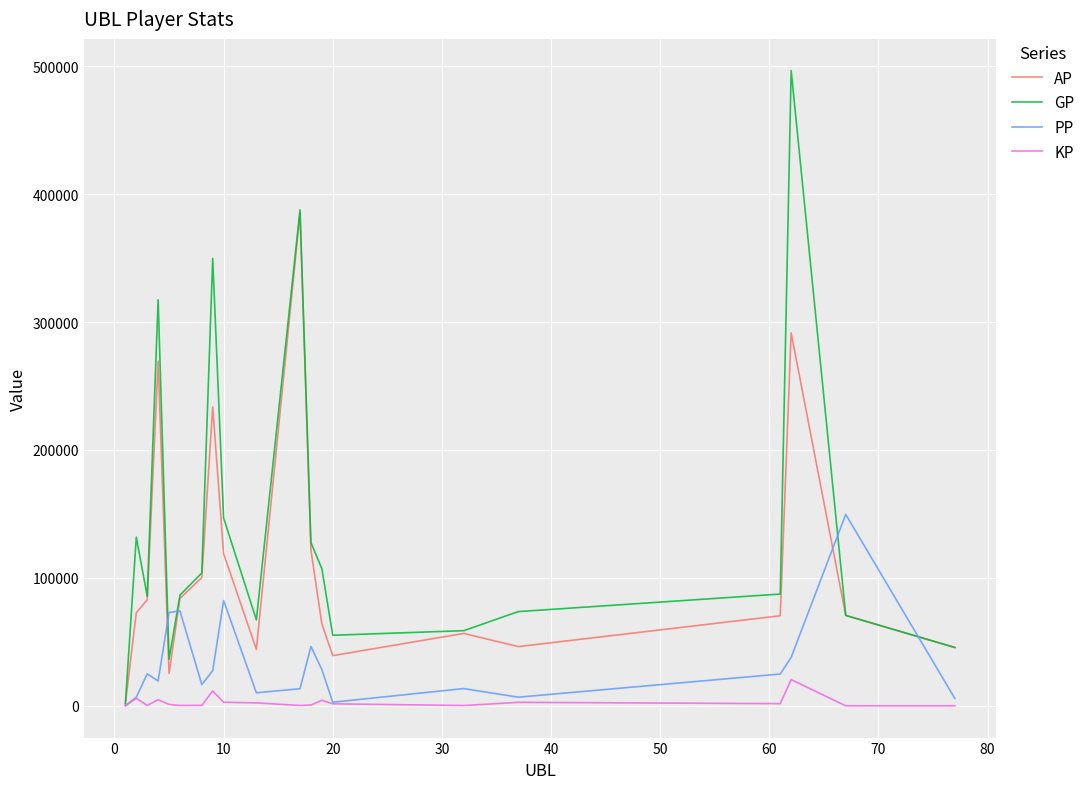

What is the greatest value displayed?

496525.0